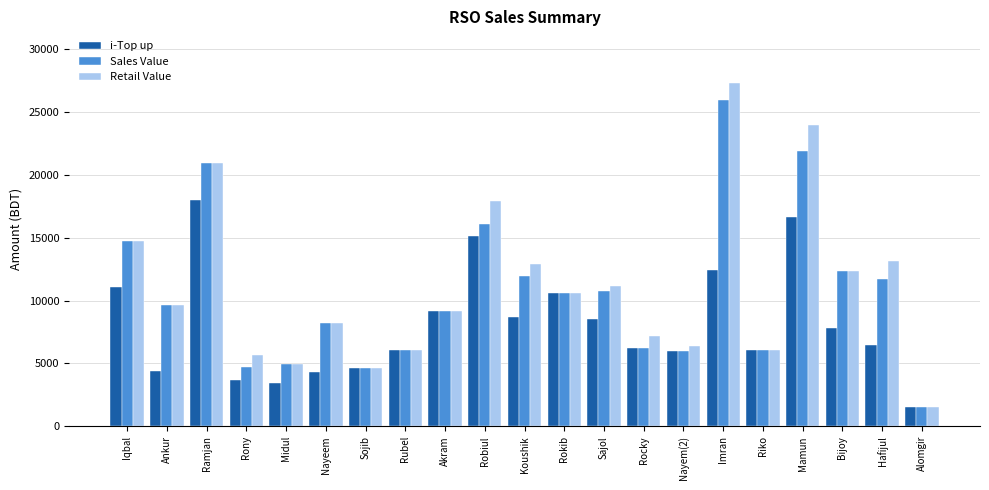

What are all the series names shown in the legend?

i-Top up, Sales Value, Retail Value